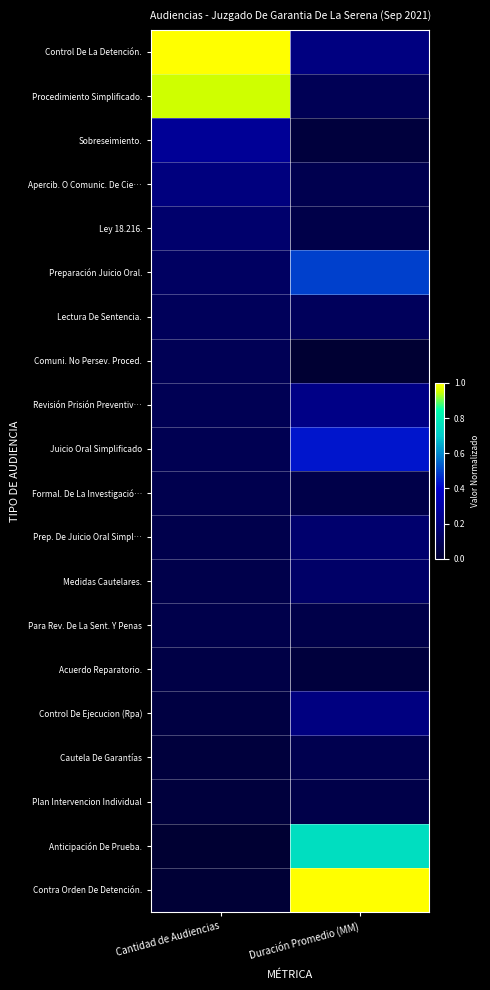

At how many categories does at least one series exceed 0?

2